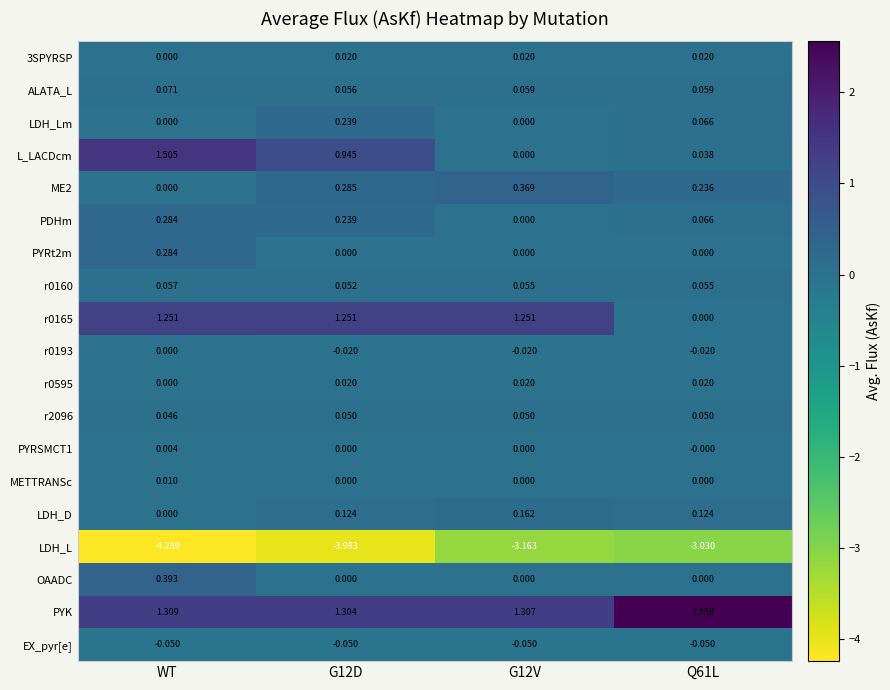

At which label is ME2 closest to 0?

WT